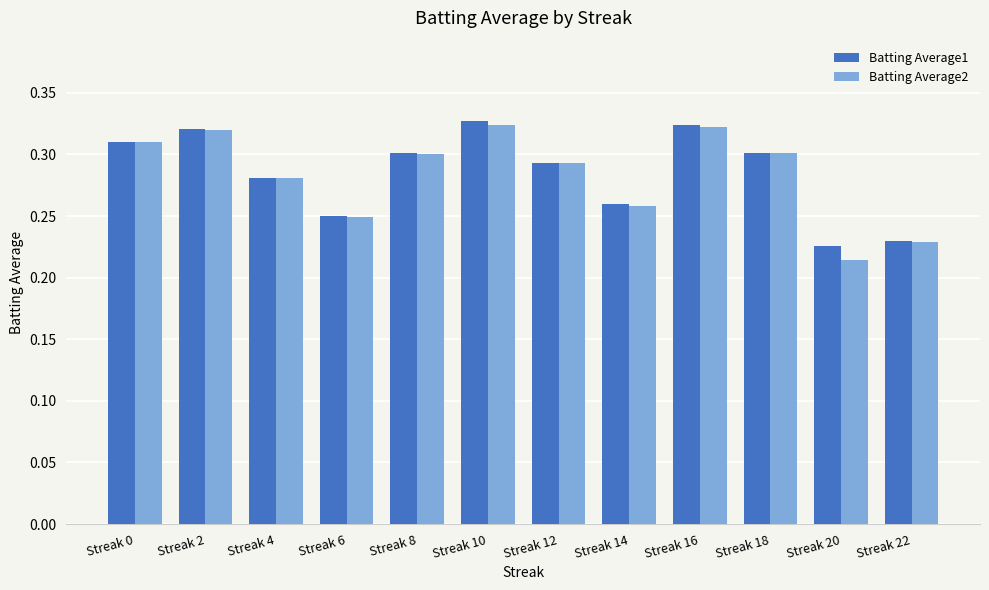

The Batting Average1 series shows 0.1 at Streak 20. True or false?

False